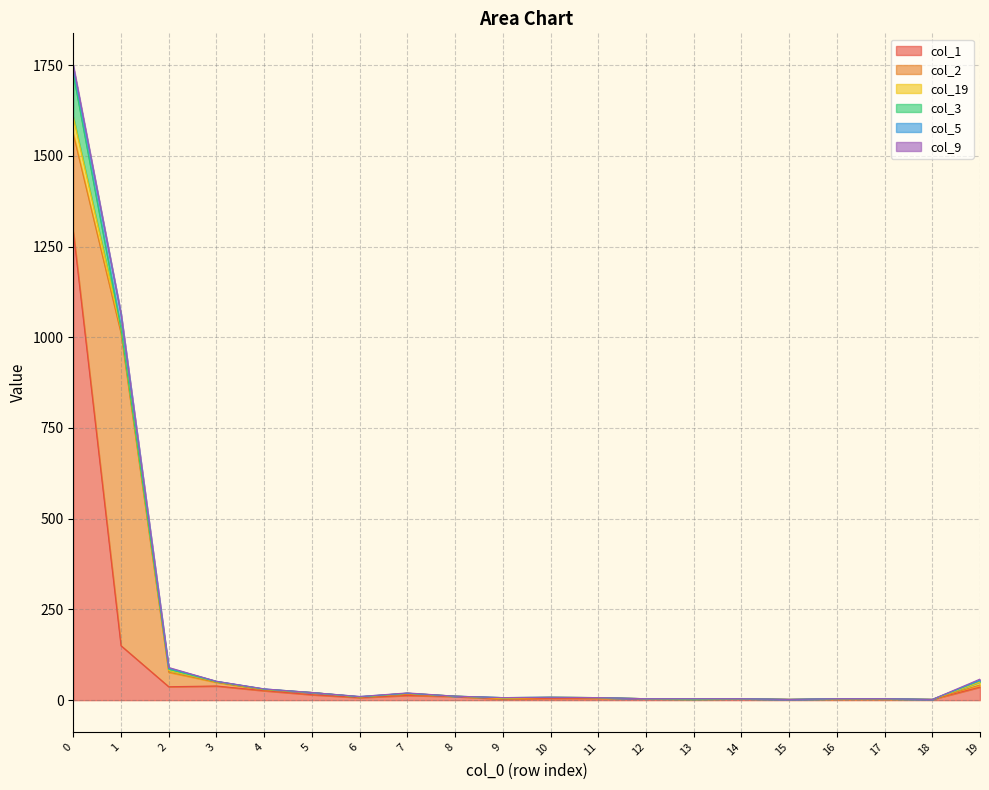

How many interior local valleys does the col_9 series have?

1